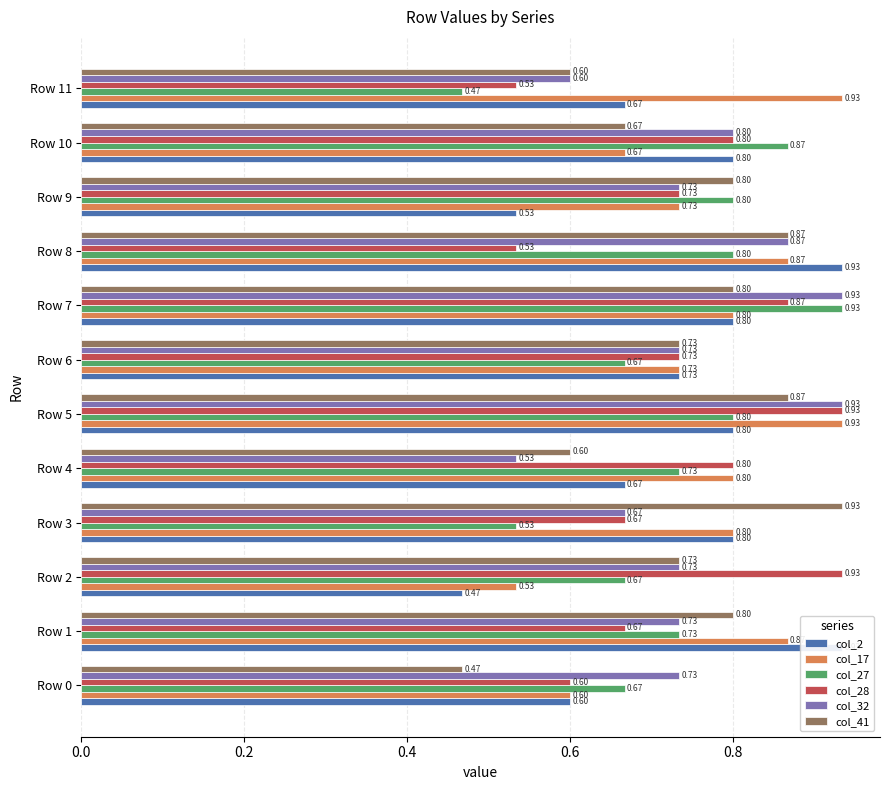

What is the sum of all col_32 values?

9.0